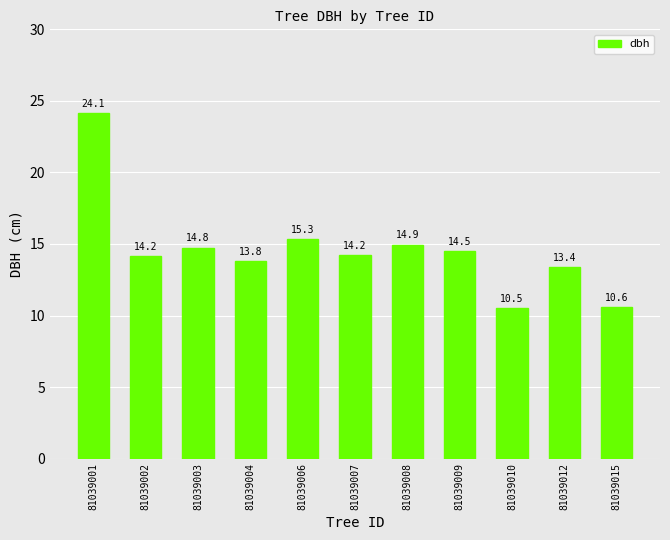

Count the number of categories in the chart.

11